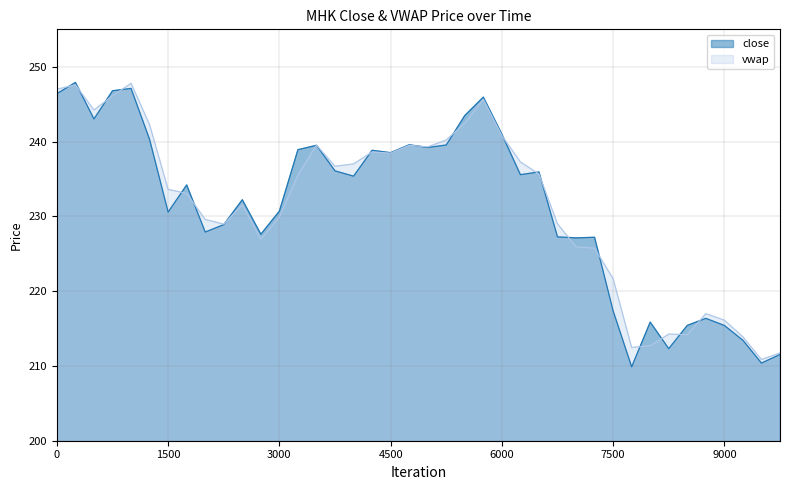

How many data points in vwap are less than 235?

20